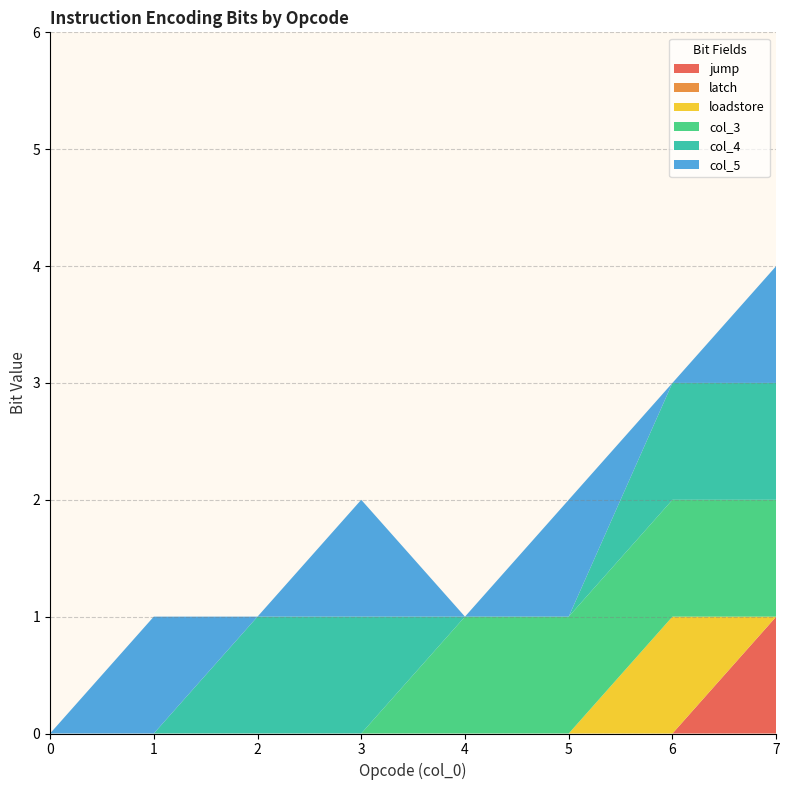

Reading right to left, list all the values displayed in this chart.

jump: 7=1	6=0	5=0	4=0	3=0	2=0	1=0	0=0
latch: 7=0	6=0	5=0	4=0	3=0	2=0	1=0	0=0
loadstore: 7=0	6=1	5=0	4=0	3=0	2=0	1=0	0=0
col_3: 7=1	6=1	5=1	4=1	3=0	2=0	1=0	0=0
col_4: 7=1	6=1	5=0	4=0	3=1	2=1	1=0	0=0
col_5: 7=1	6=0	5=1	4=0	3=1	2=0	1=1	0=0